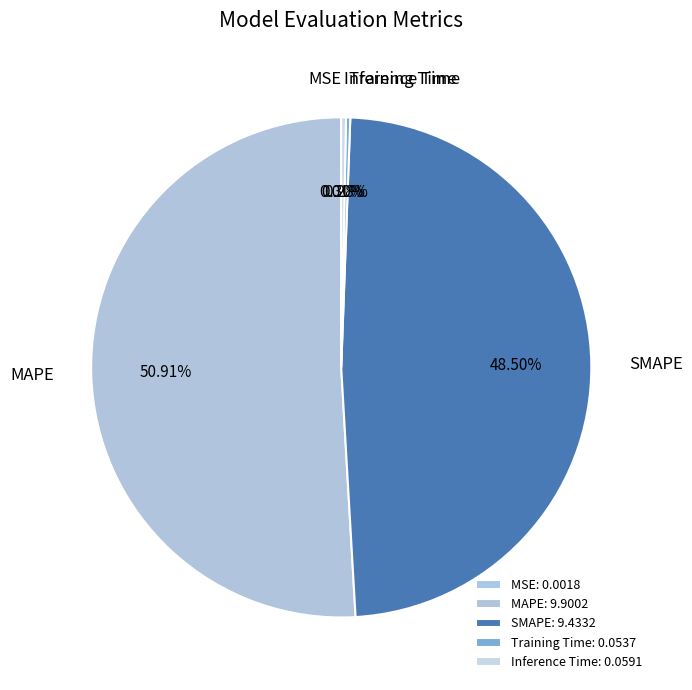

Do Inference Time and MAPE together represent more than half of the pie?

Yes